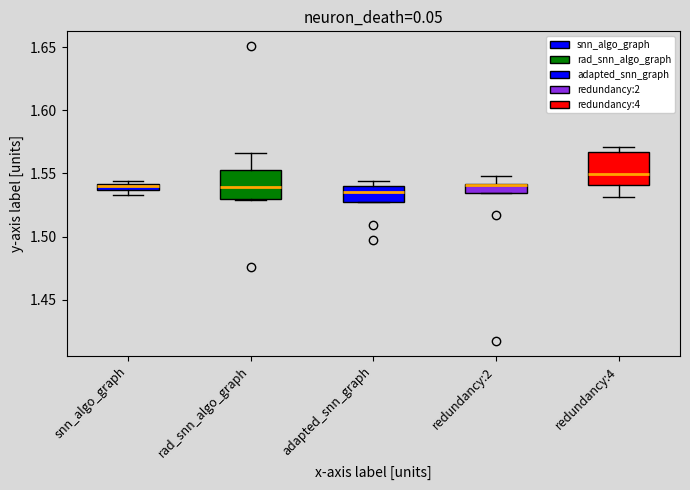

Where does the upper whisker of the box for rad_snn_algo_graph end on the y-axis? The values are not printed on the chart, so give them approximately, as read against the axis.

1.565